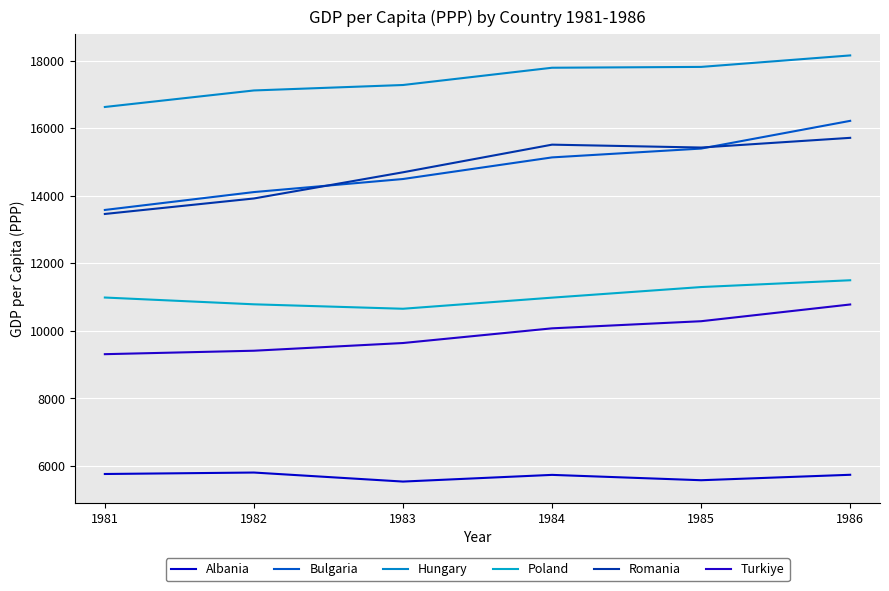

Which series has the largest total across all categories?

Hungary